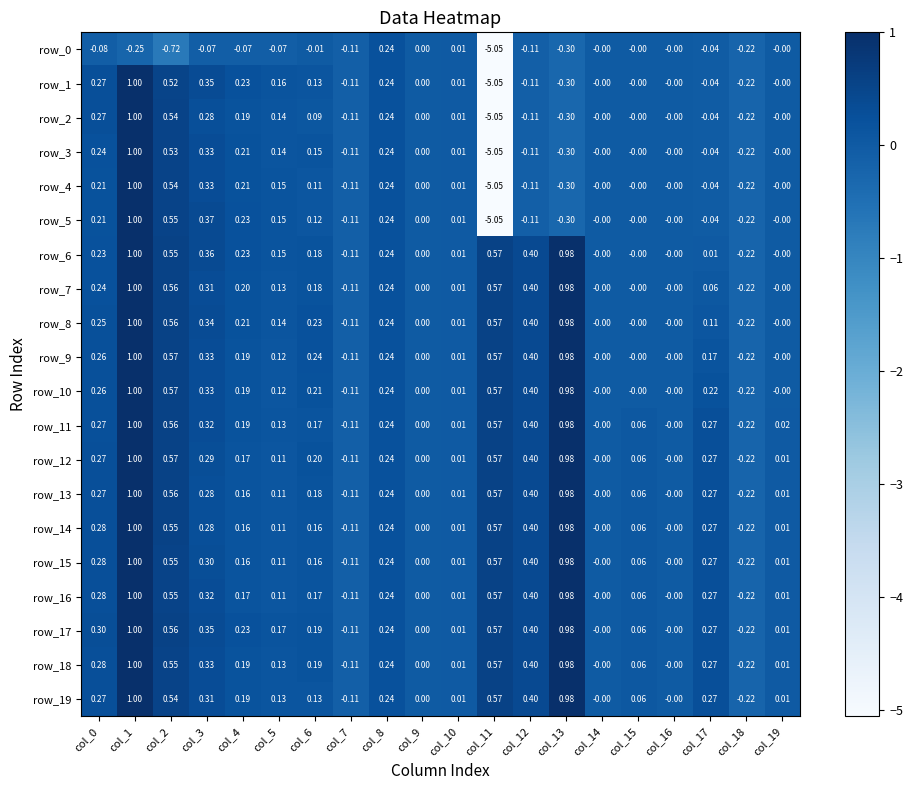

At how many categories does at least one series exceed -1?

20